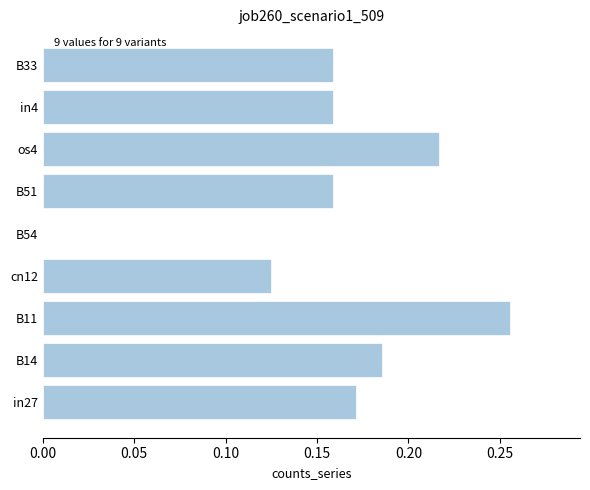

The chart shows a value of 0.1 at B51. True or false?

False